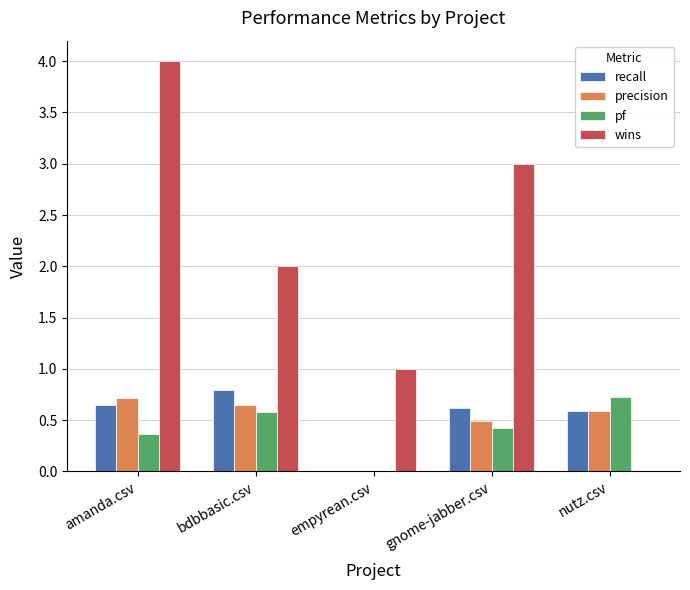

Which category has the highest value in the pf series?

nutz.csv